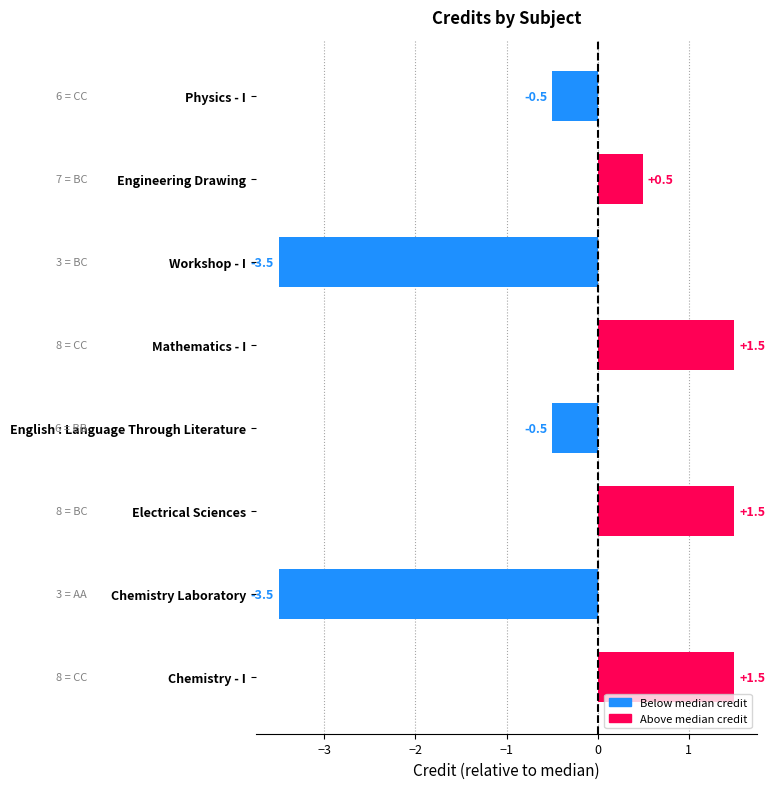

Reading bottom to top, transcribe all the data shown in this chart.

1.5	-3.5	1.5	-0.5	1.5	-3.5	0.5	-0.5